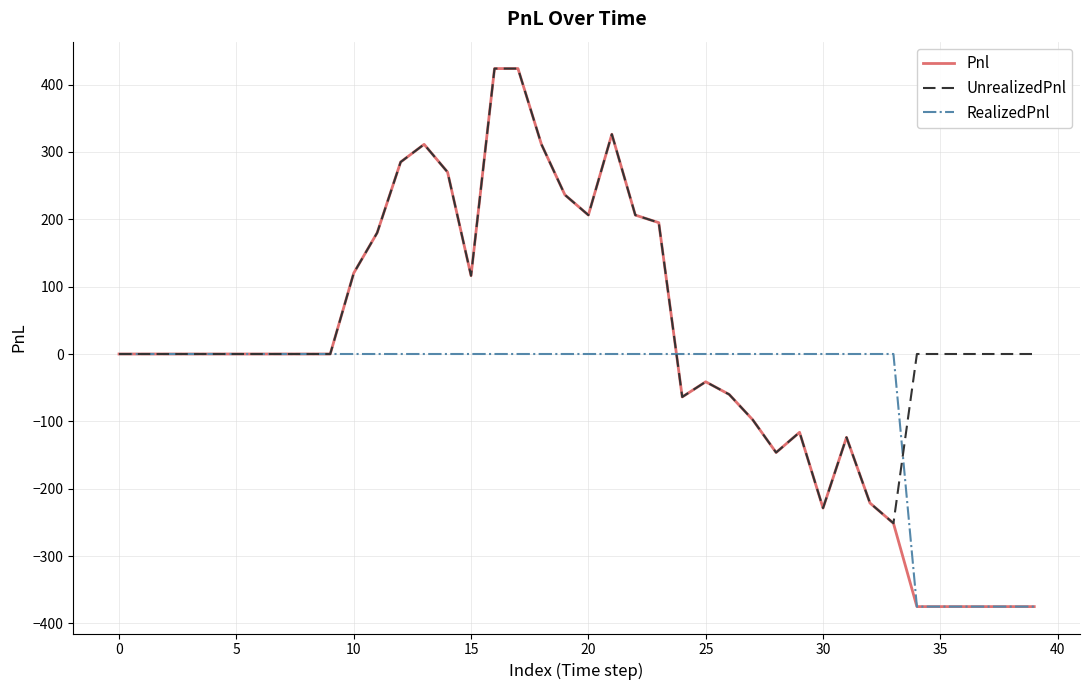

Which series has the largest total across all categories?

UnrealizedPnl